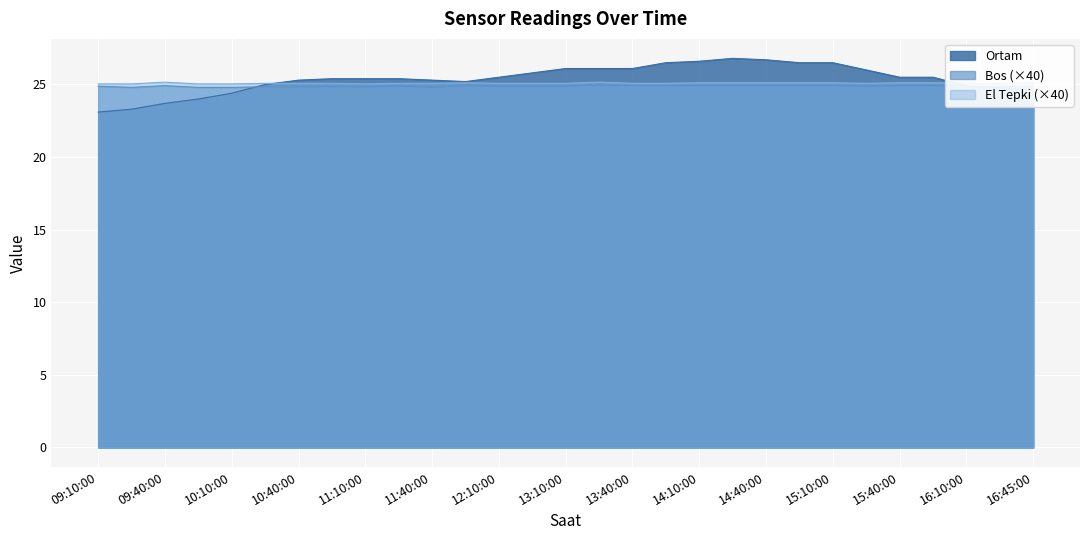

List the series in order of their overall mean, highest first.

Ortam, El Tepki (×40), Bos (×40)